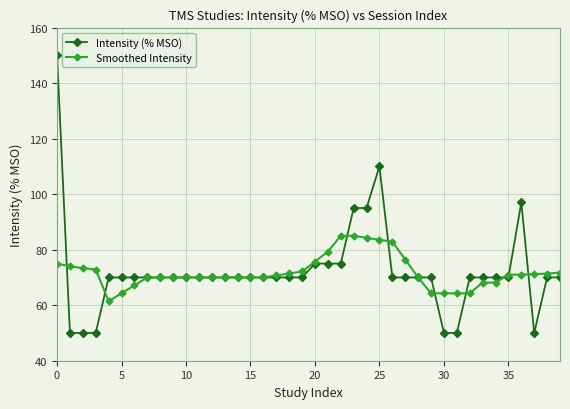

What is the value of the Smoothed Intensity point at the 5th from the left?

61.4